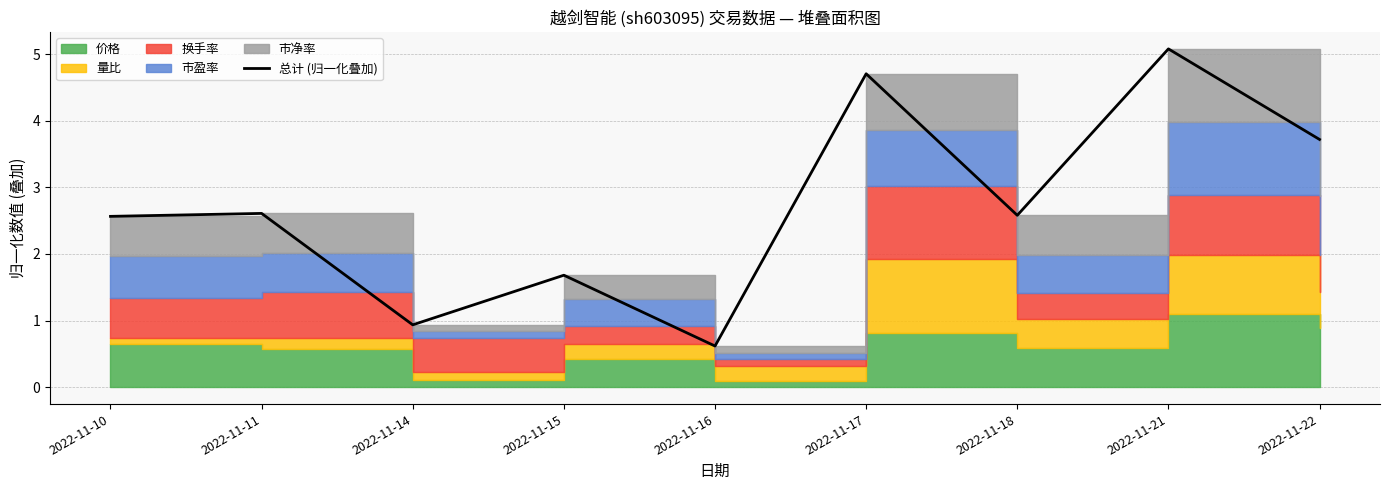

Reading left to right, extract all data points from this chart.

2.6	2.6	0.9	1.7	0.6	4.7	2.6	5.1	3.7